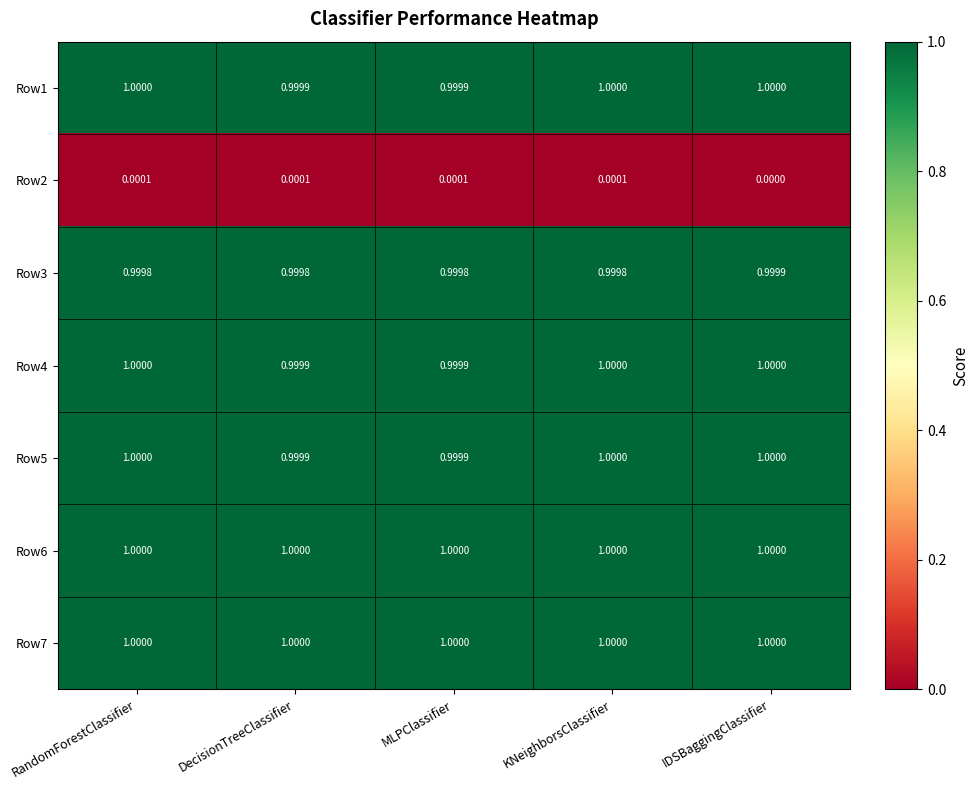

Is the value of Row1 at MLPClassifier greater than the value of Row7 at KNeighborsClassifier?

No